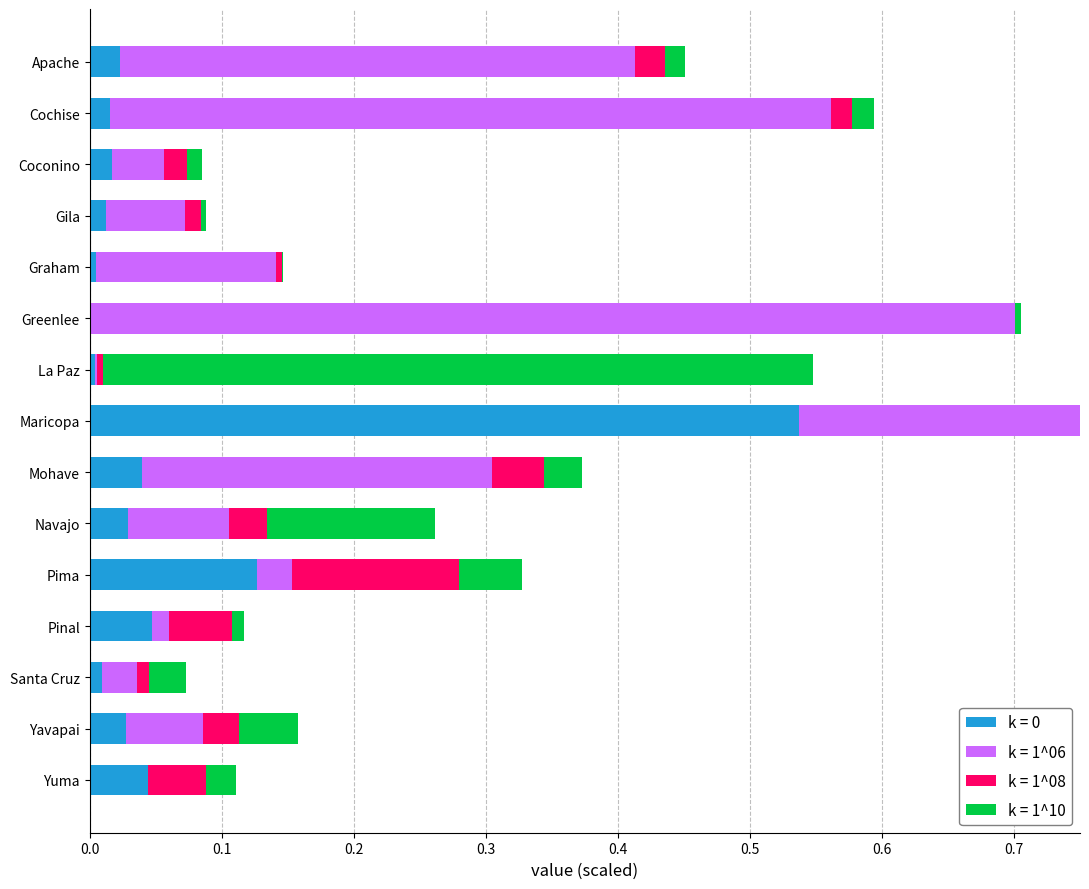

What is the sum of the k = 1^06 values at Graham and La Paz?

0.1